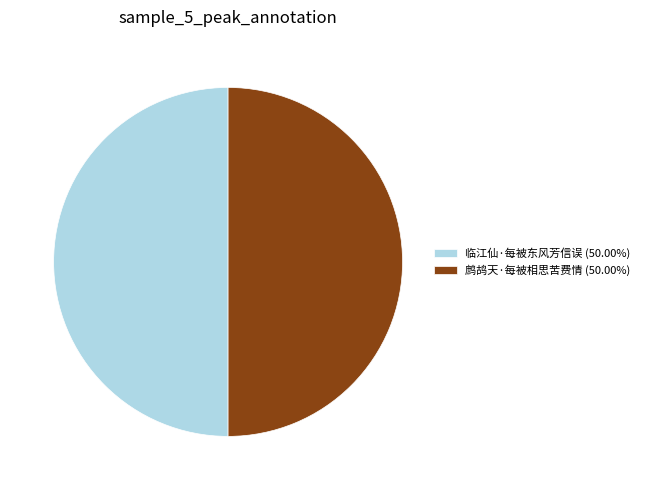

Combined, do 临江仙·每被东风芳信误 (50.00%) and 鹧鸪天·每被相思苦费情 (50.00%) account for over 50%?

Yes